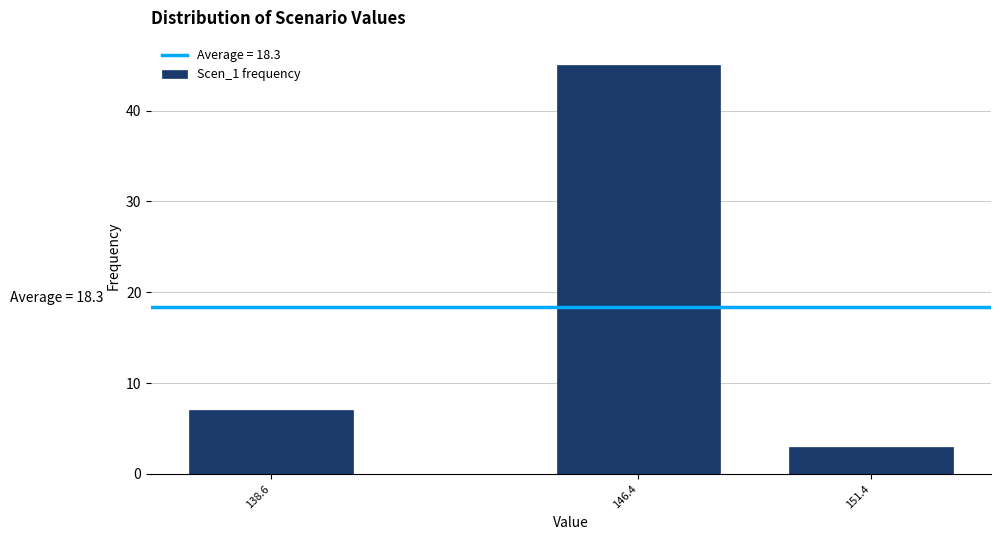

Reading left to right, extract all data points from this chart.

7	45	3